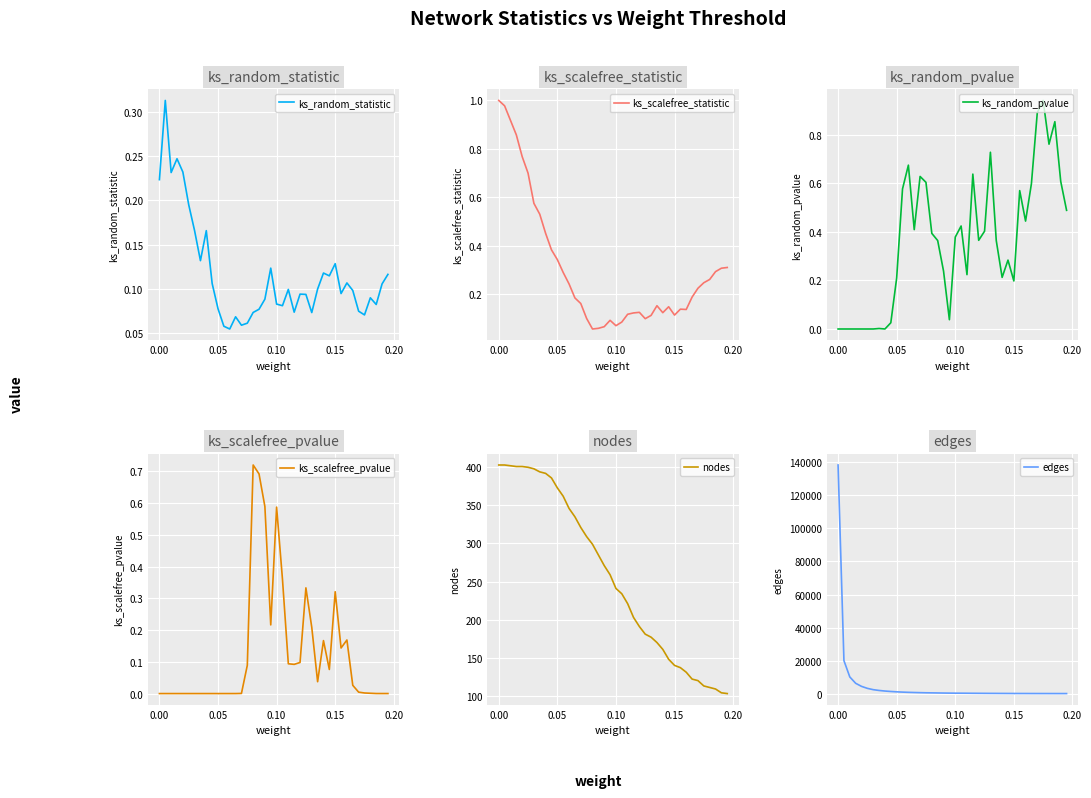

True or false: ks_scalefree_statistic and edges cross at least once.

False